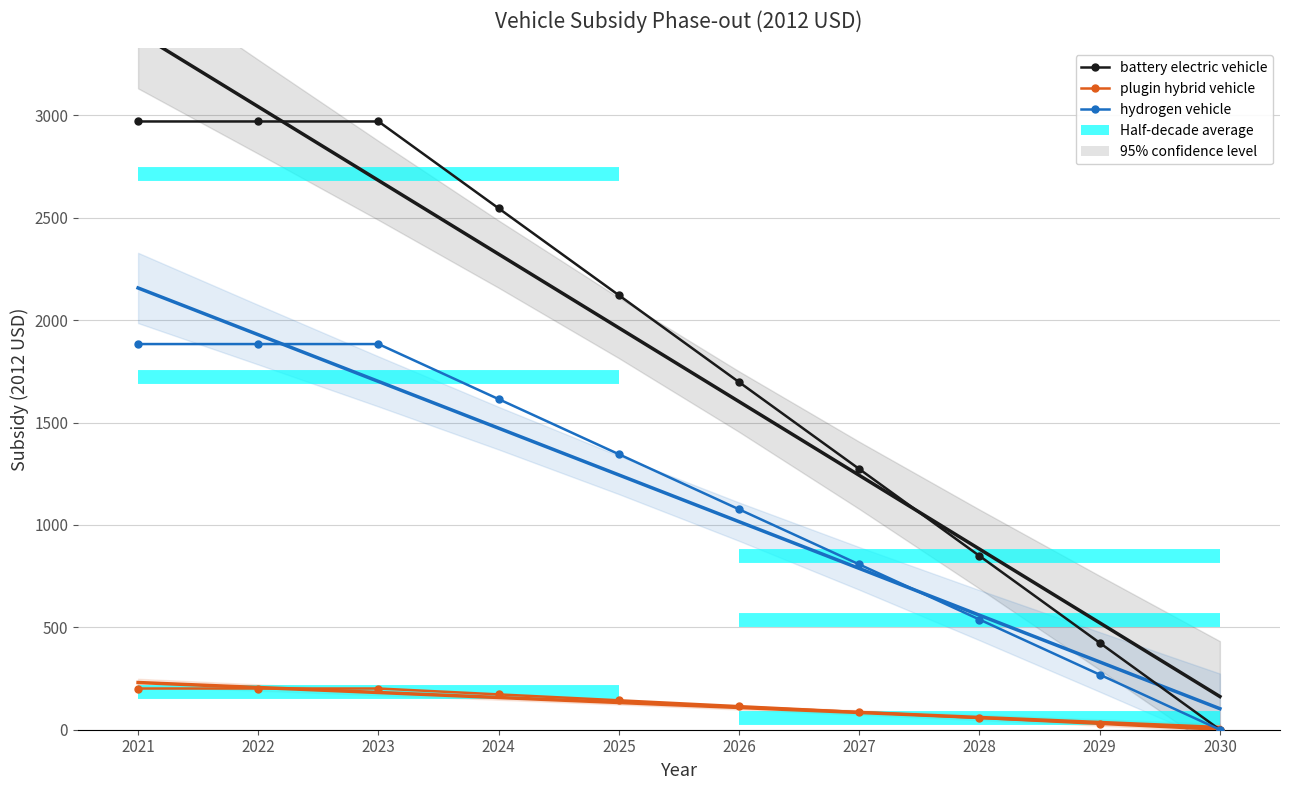

What is the difference between the maximum and second lowest values in the plugin hybrid vehicle series?

172.5